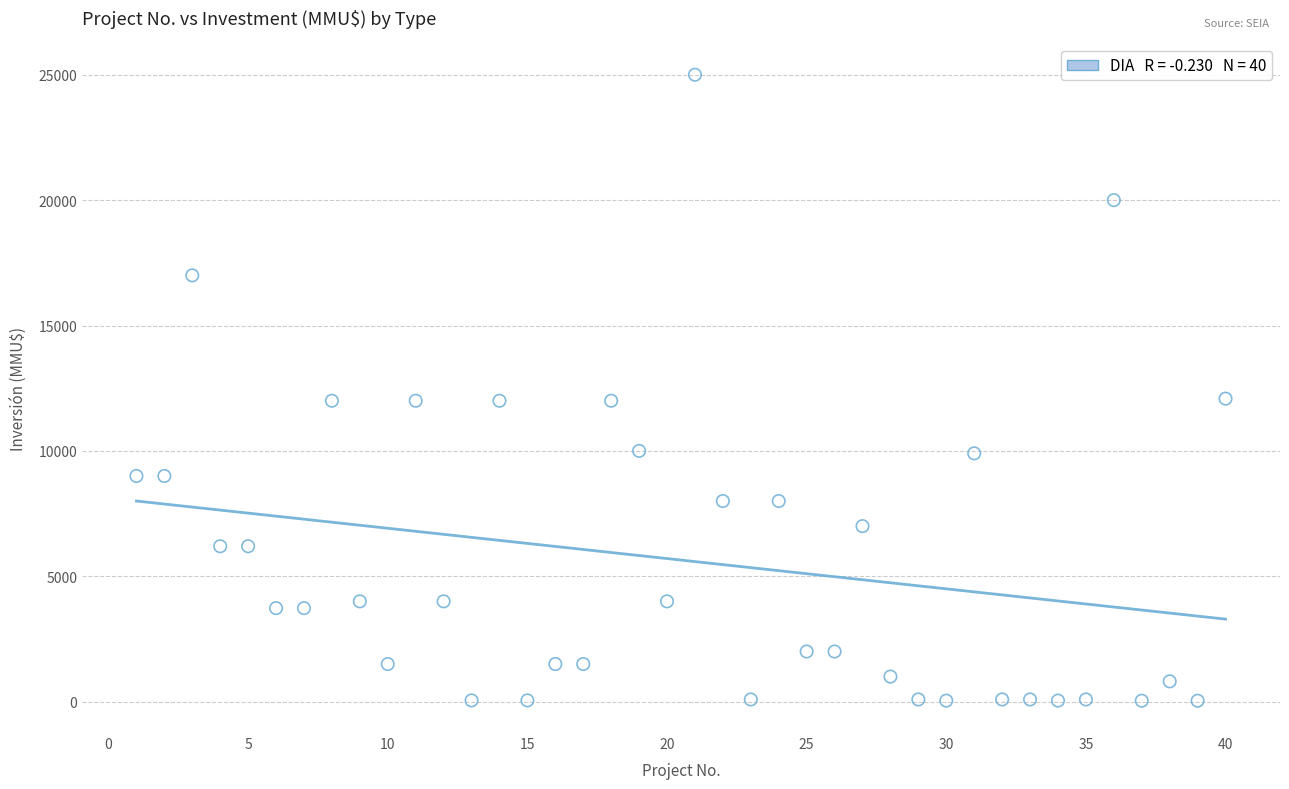

What is the range of X values (max minus min)?

39